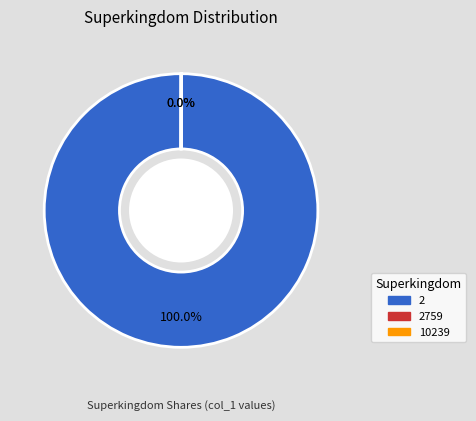

Is there a majority slice in this chart?

Yes